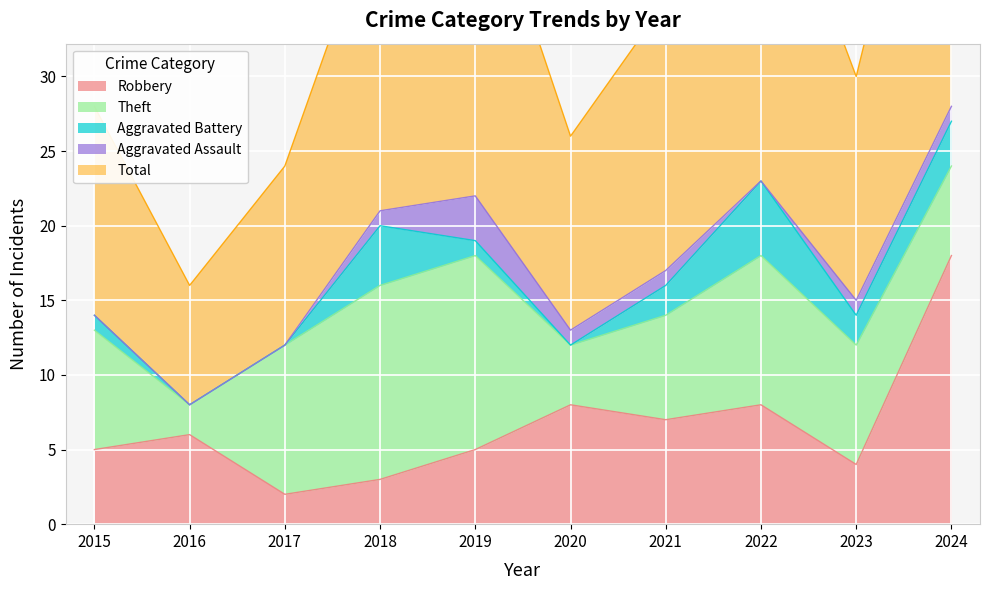

What is the maximum value for Robbery?

18